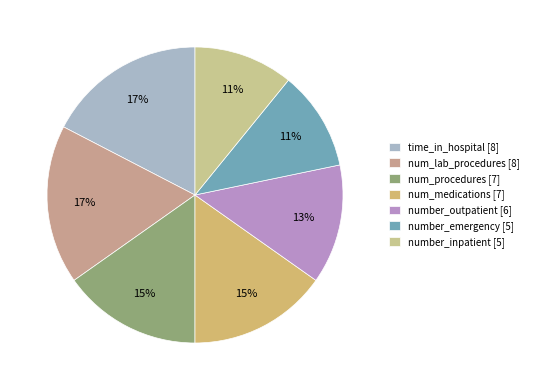

Which category has the smallest portion of the pie?

number_emergency